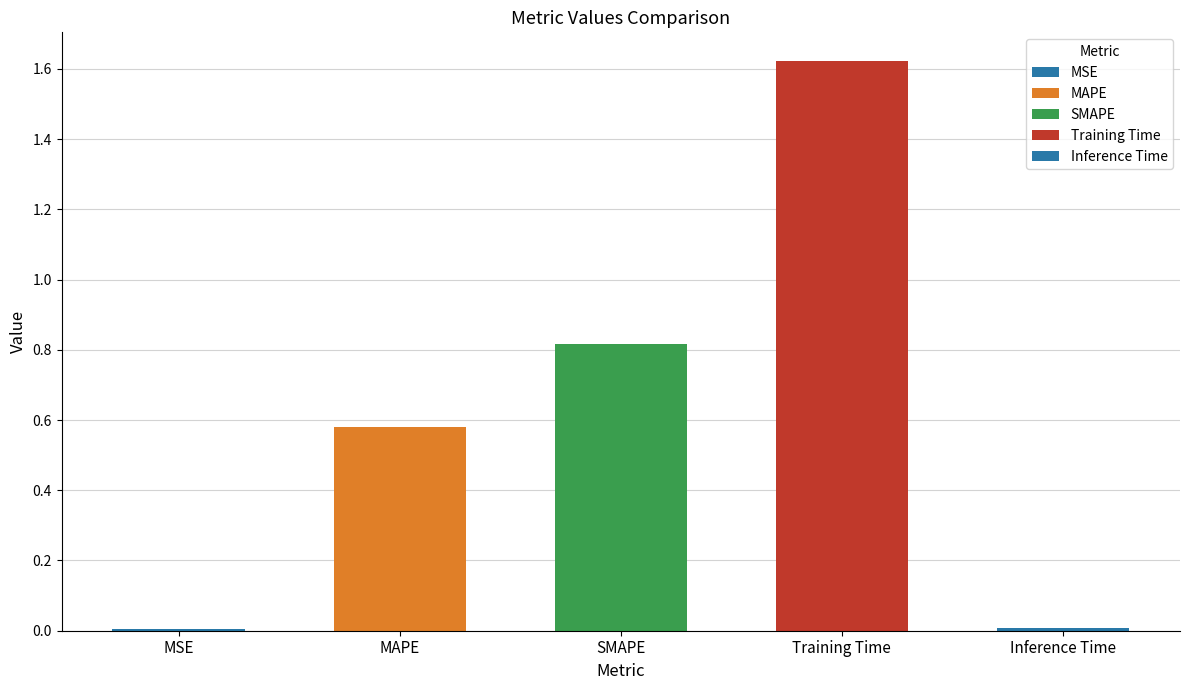

What is the sum of all values?

3.0